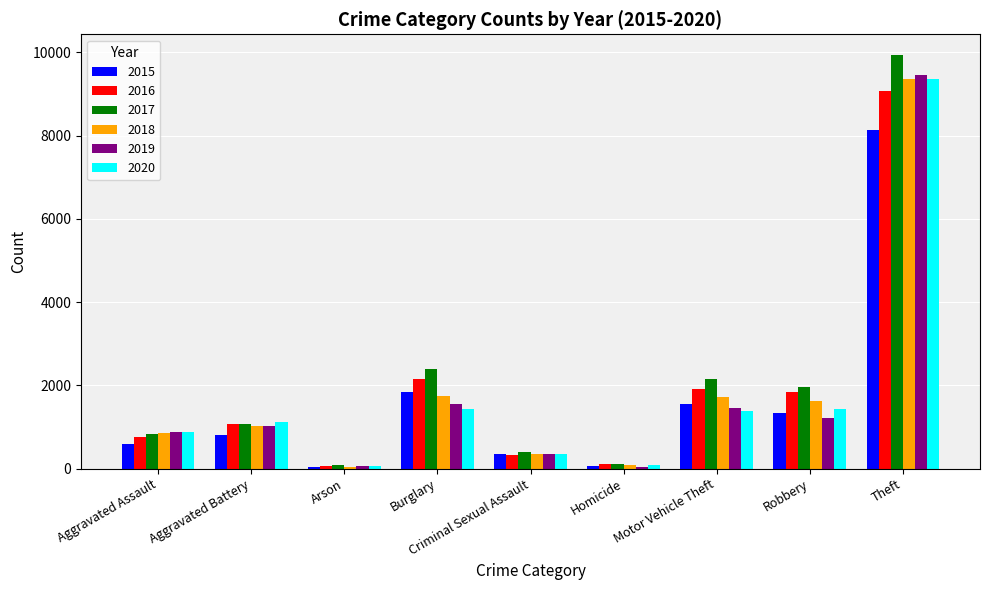

What are all the series names shown in the legend?

2015, 2016, 2017, 2018, 2019, 2020